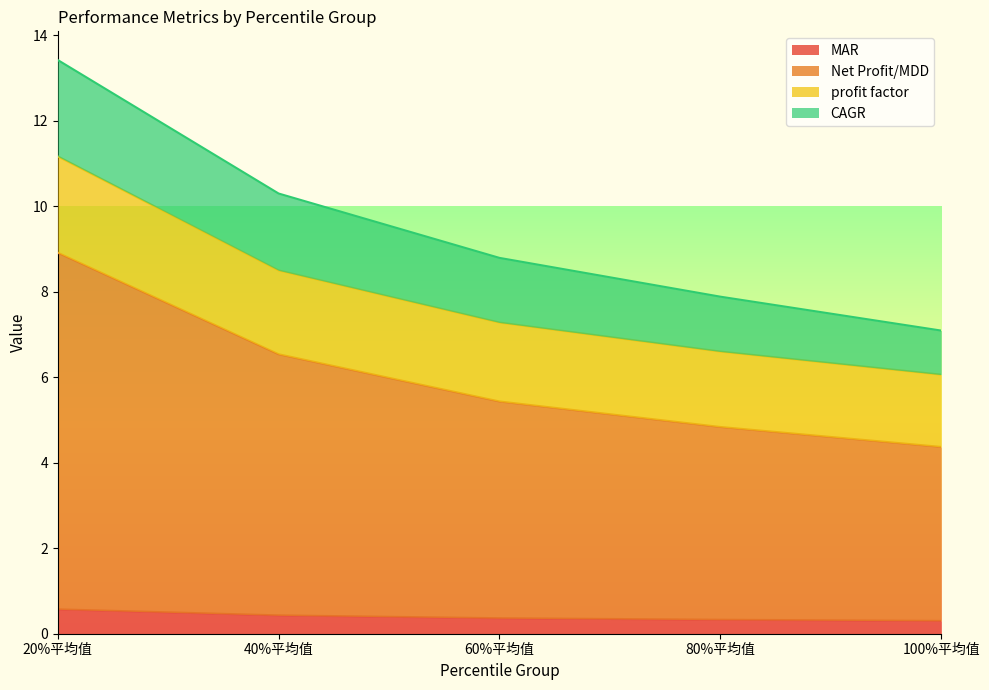

At which label does CAGR reach its peak?

20%平均值